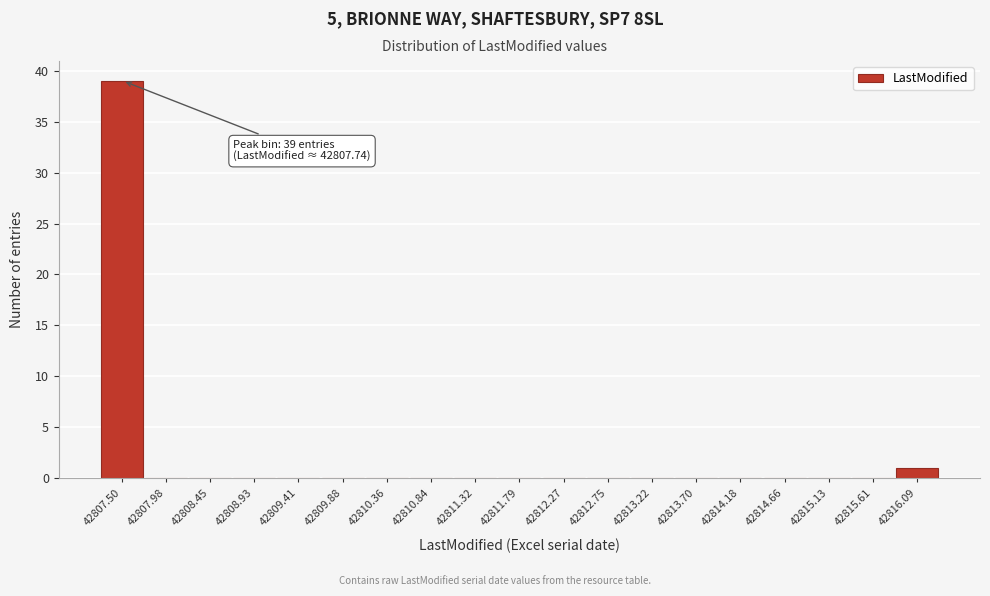

Reading left to right, list all the values displayed in this chart.

42807.50=39	42807.98=0	42808.45=0	42808.93=0	42809.41=0	42809.88=0	42810.36=0	42810.84=0	42811.32=0	42811.79=0	42812.27=0	42812.75=0	42813.22=0	42813.70=0	42814.18=0	42814.66=0	42815.13=0	42815.61=0	42816.09=1